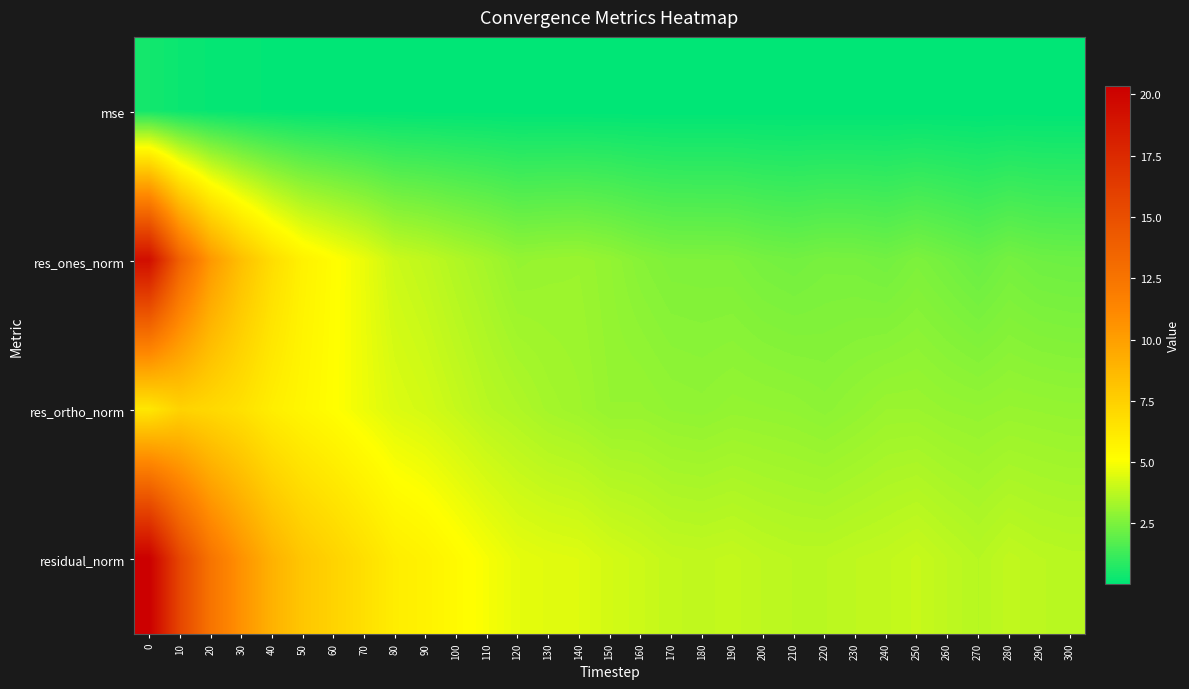

How many categories are shown in the chart?

31